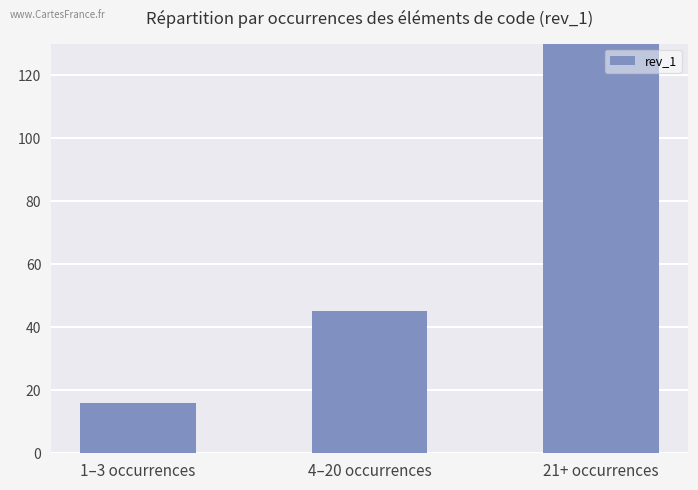

The value at 21+ occurrences is 315. True or false?

False